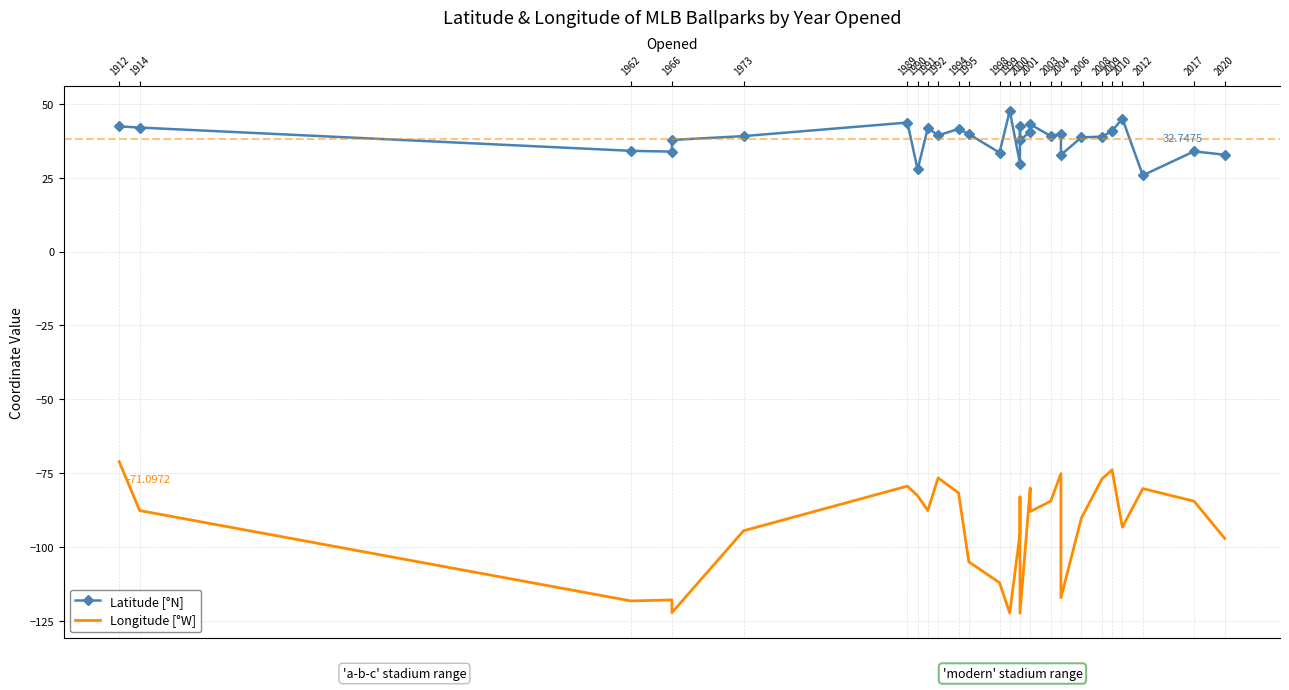

What is the sum of all Longitude [°W] values?

-2774.6